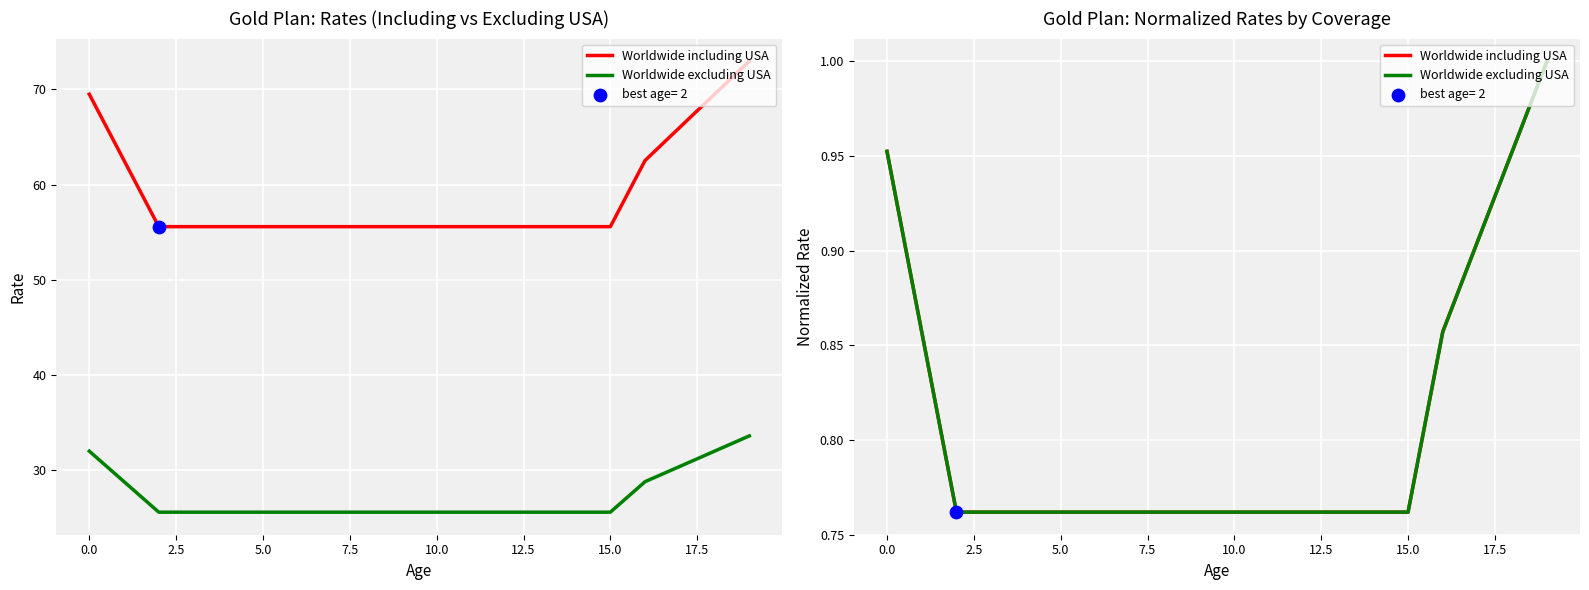

At how many categories does at least one series exceed 0?

20